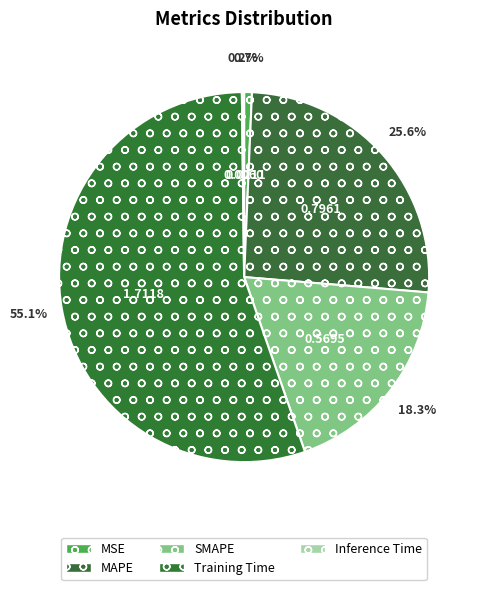

To the nearest percent, what is the difference between the MAPE and MSE slice percentages?

25%